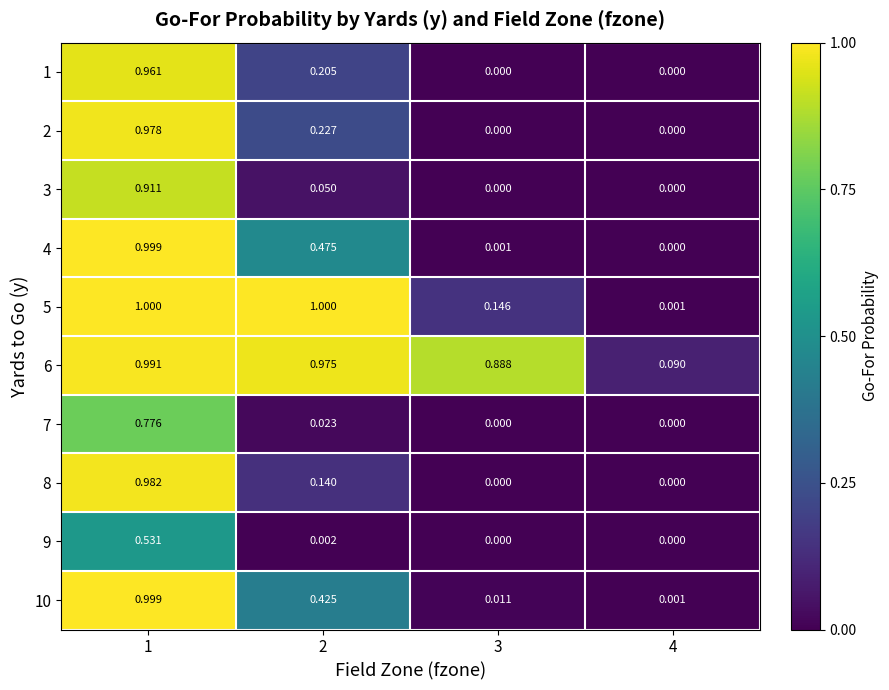

At how many categories does at least one series exceed 0?

4